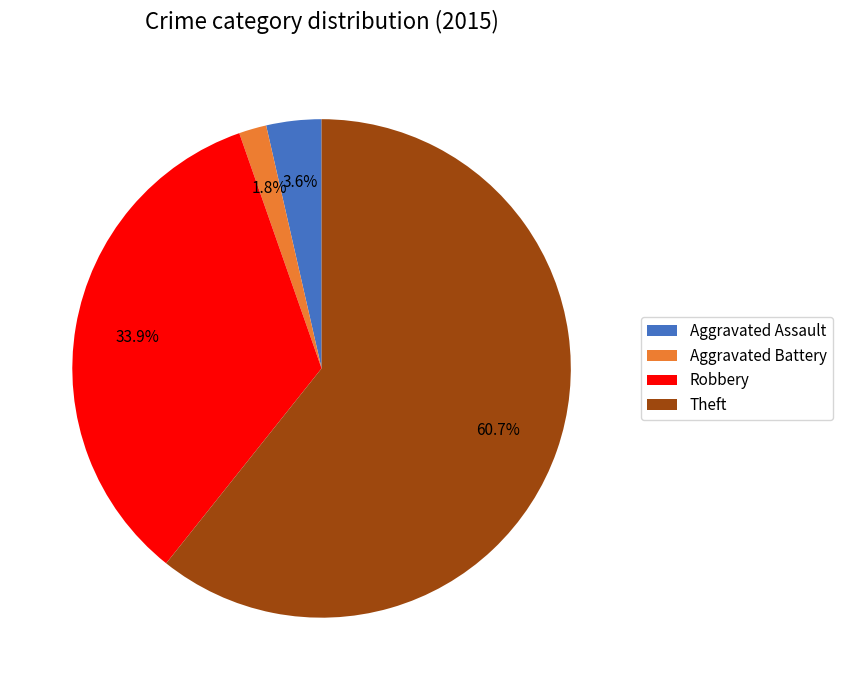

Is there any slice that represents more than half of the pie?

Yes